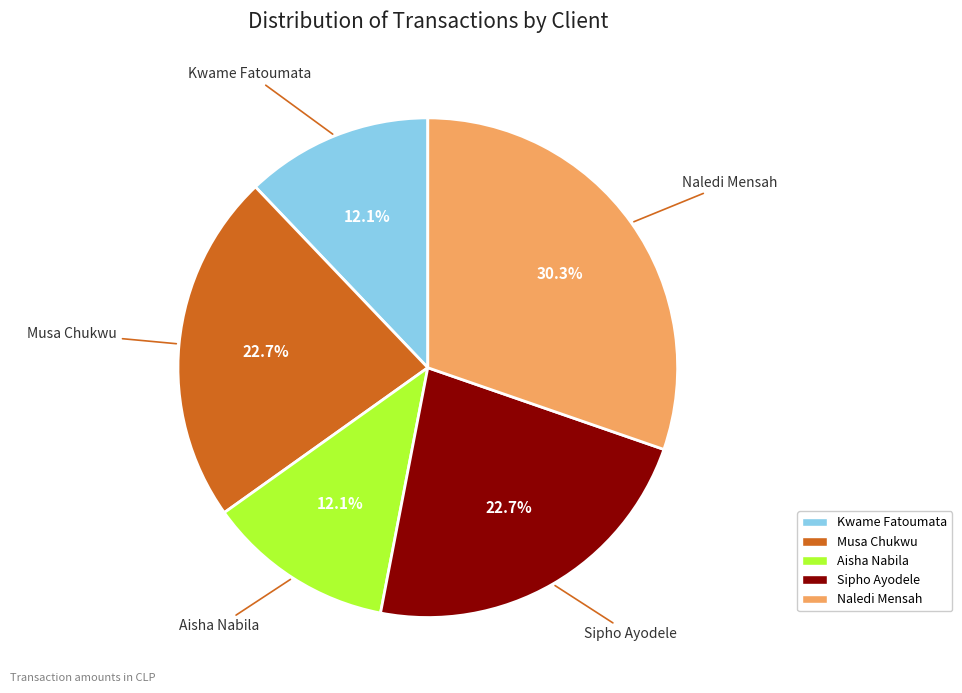

Is there any slice that represents more than half of the pie?

No